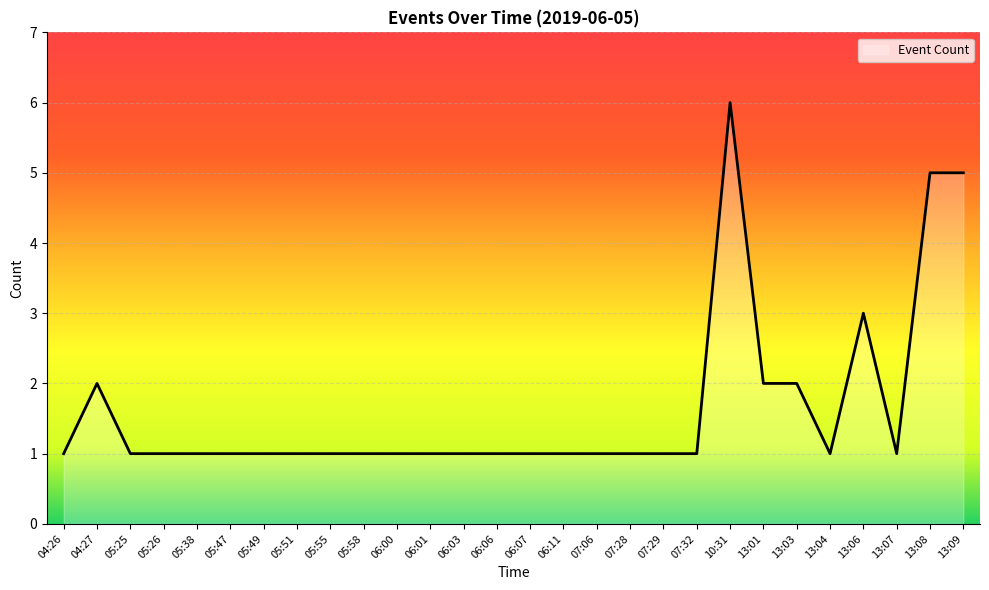

Count the values in the range 1 to 2.

24